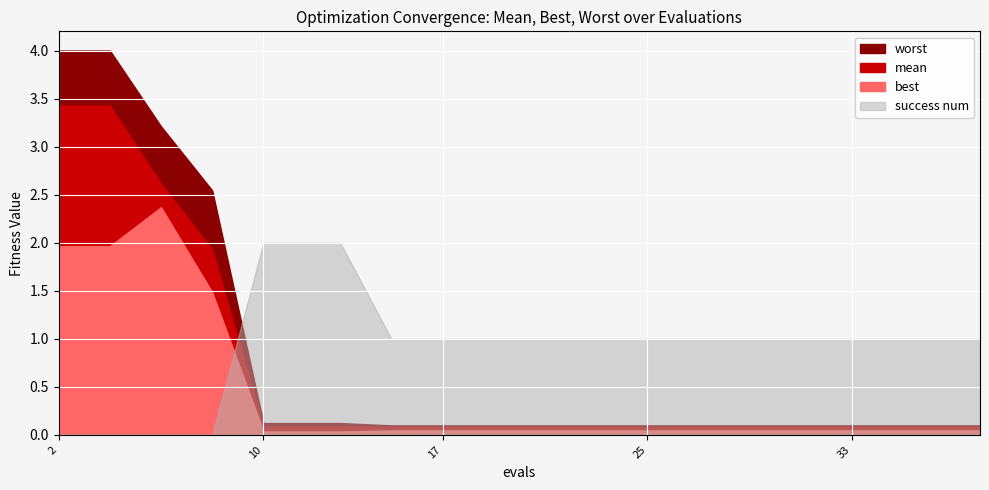

True or false: worst and best cross at least once.

False